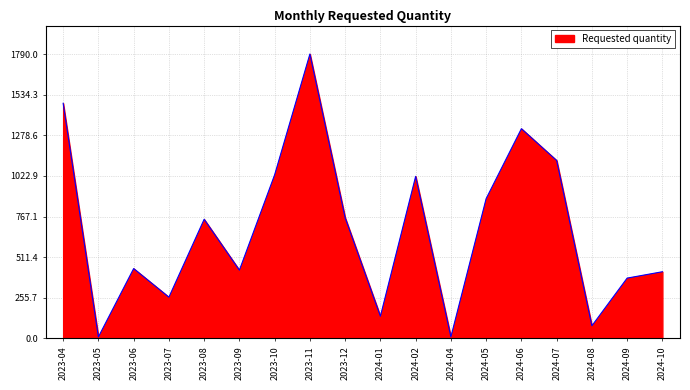

True or false: there are more than 1 points higher than both neighbors.

True